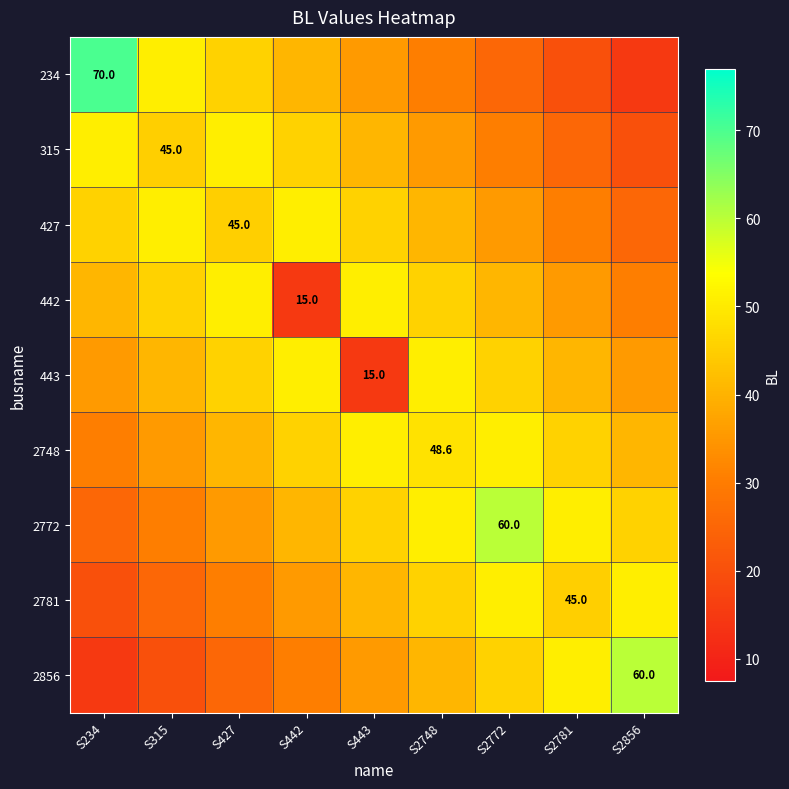

Which has a higher value, S315 or S2748?

S315